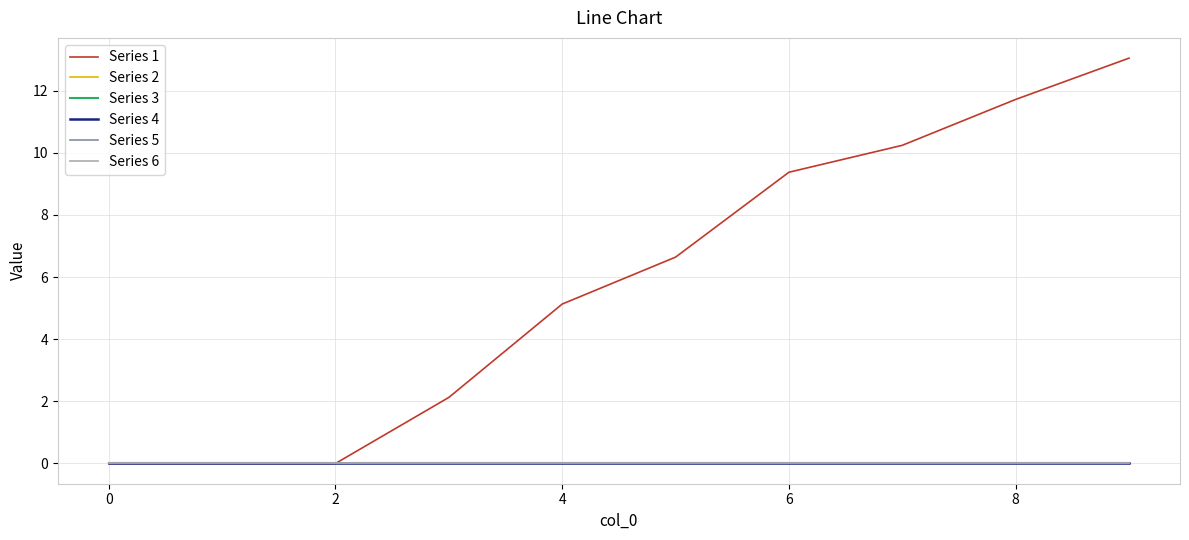

Which series has the largest total across all categories?

Series 1